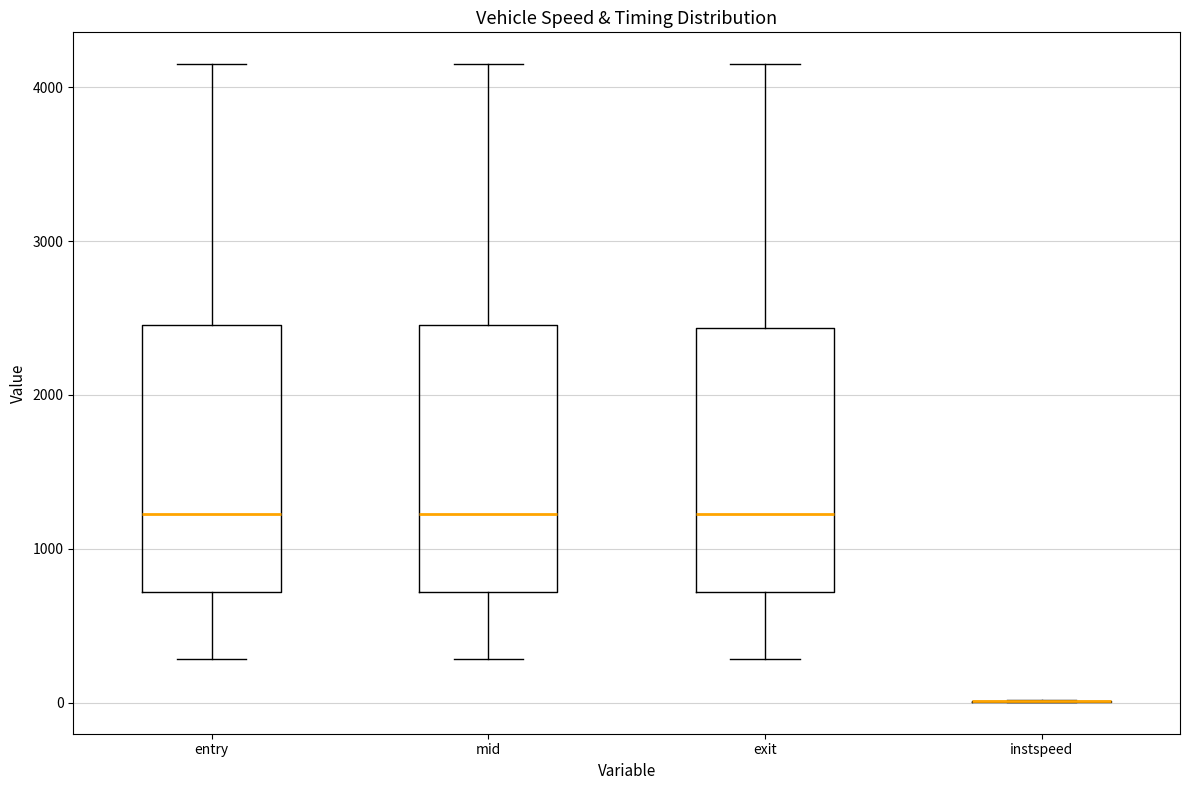

Reading left to right, transcribe this box plot: for each box, give where its median line is, the range the box spans, and where its two whiskers end, as read against the y-axis. The values are not printed on the chart, so give them approximately, as read against the axis.

entry: median 1200, box 700 to 2500, whiskers 300 to 4100
mid: median 1200, box 700 to 2500, whiskers 300 to 4100
exit: median 1200, box 700 to 2400, whiskers 300 to 4100
instspeed: box collapsed to a line at 0, whiskers 0 to 0